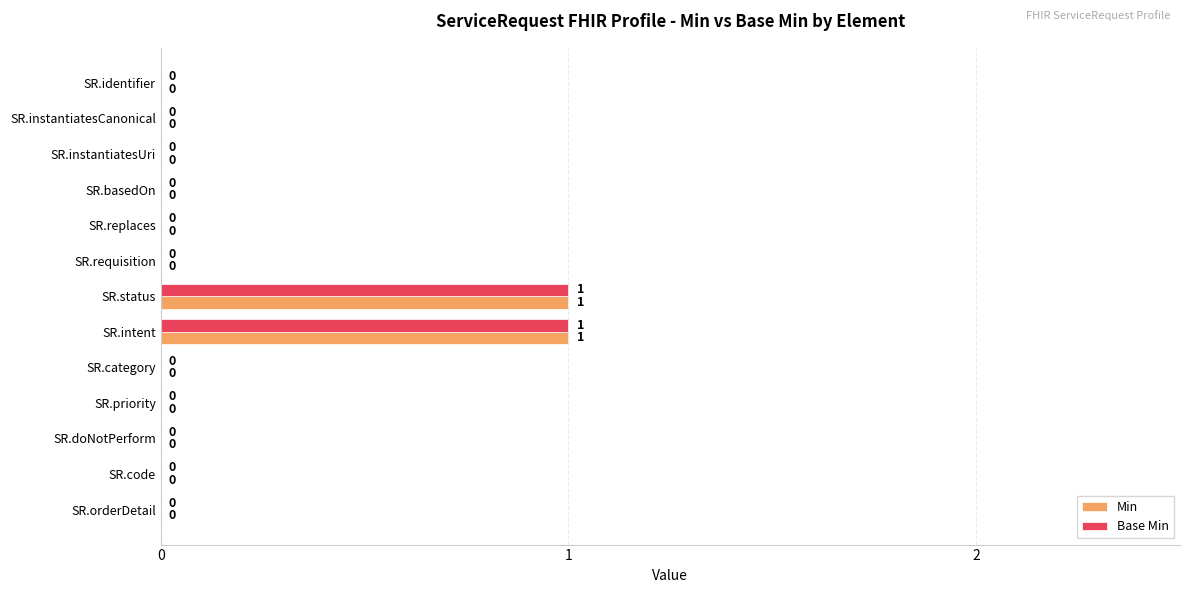

The value of Base Min at SR.doNotPerform is 0. True or false?

True